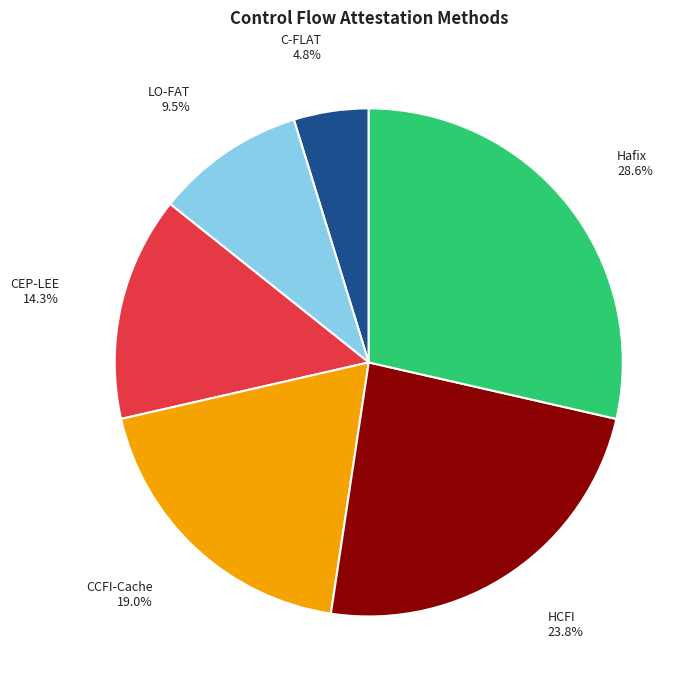

How many slices are in this pie chart?

6